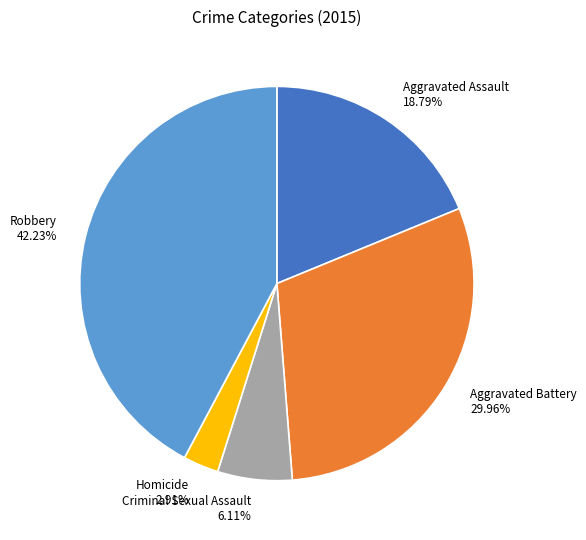

What portion of the pie excludes Robbery?

57.8%